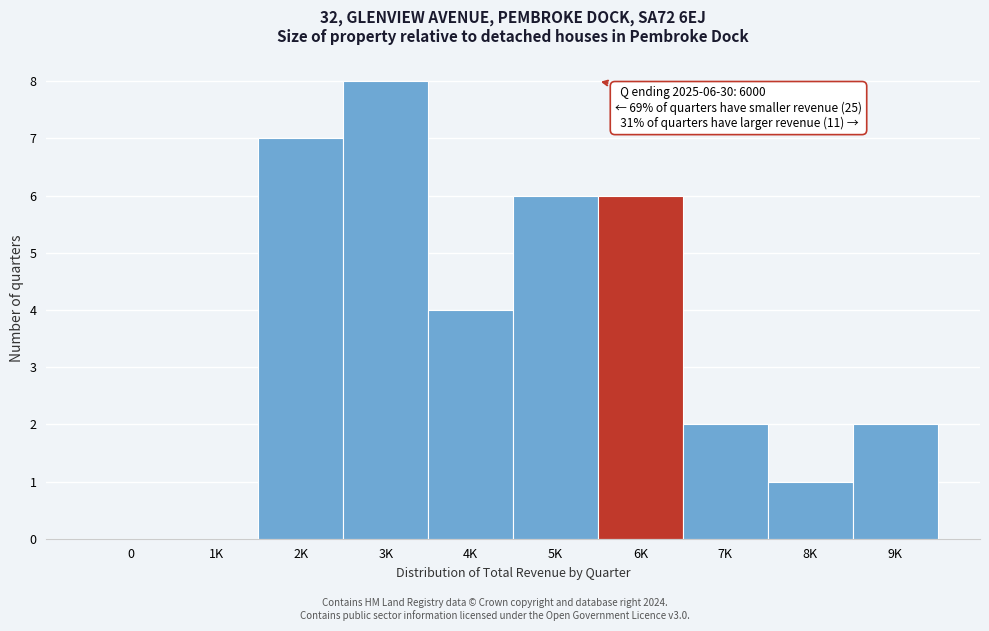

Reading right to left, what are all the values shown in this chart?

9K=2	8K=1	7K=2	6K=6	5K=6	4K=4	3K=8	2K=7	1K=0	0=0